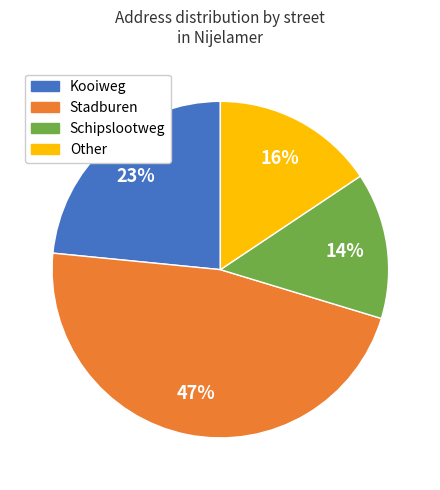

To the nearest percent, what percentage of the pie is Other?

16%